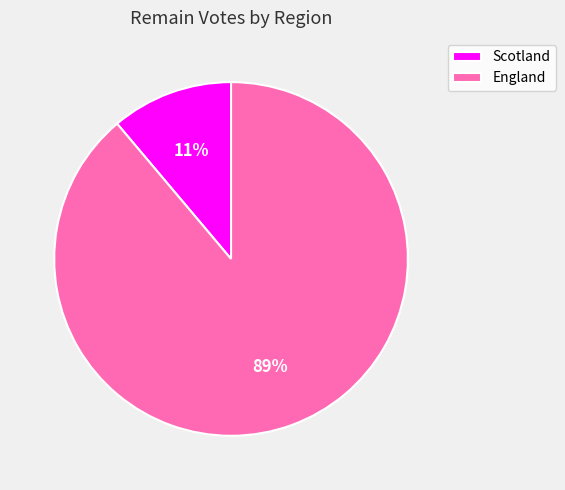

Is there a majority slice in this chart?

Yes